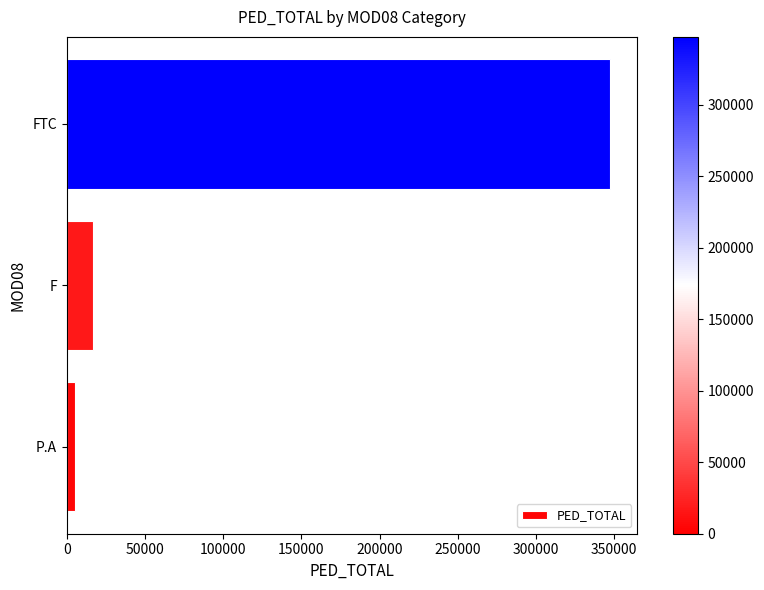

True or false: the data shows 17000 at F.

True